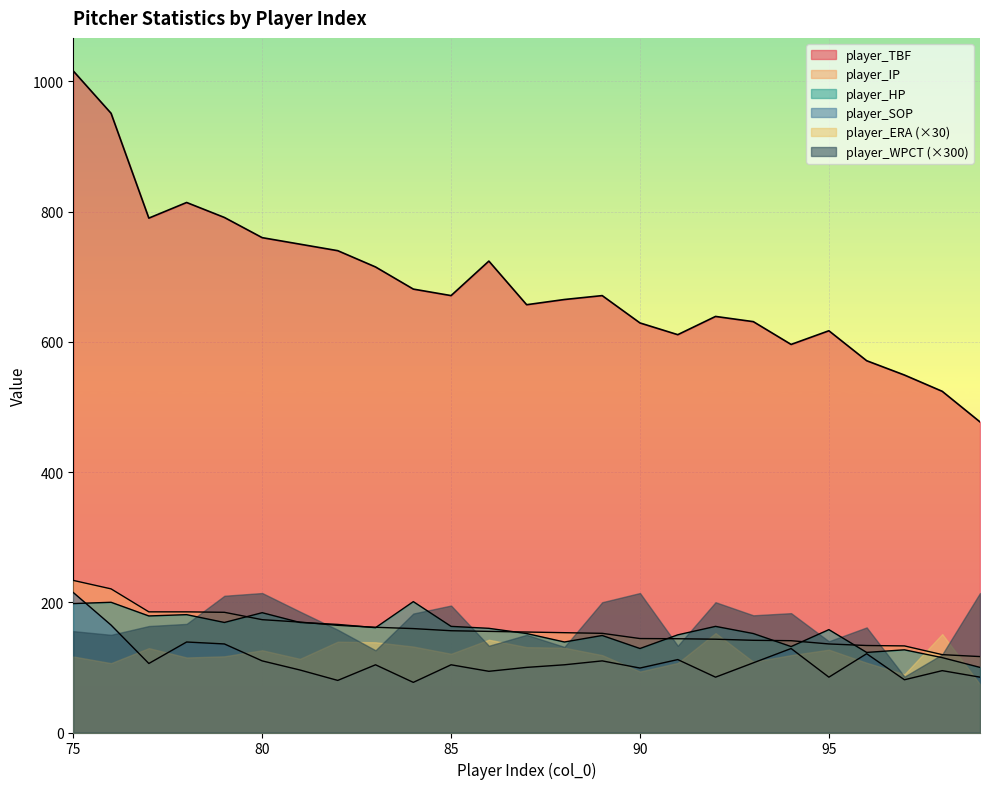

What is the difference between the highest and lowest values at 81?

654.0